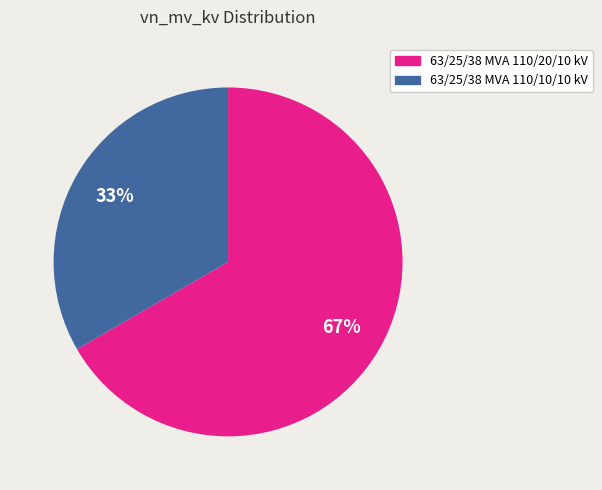

Rank the categories by value from lowest to highest.

63/25/38 MVA 110/10/10 kV, 63/25/38 MVA 110/20/10 kV